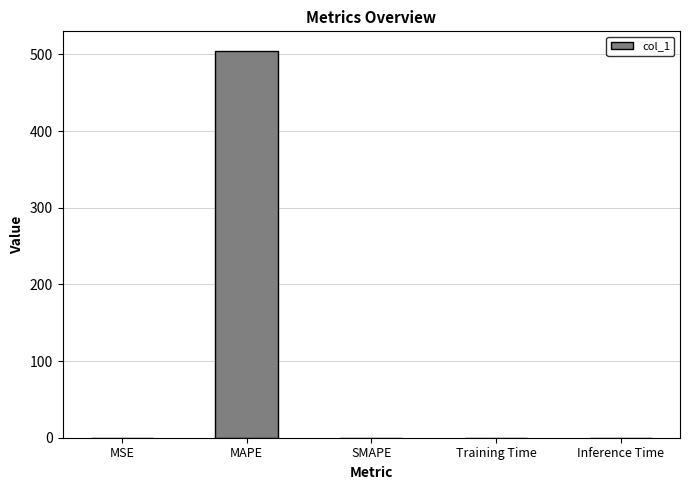

What is the maximum value shown in the chart?

504.8